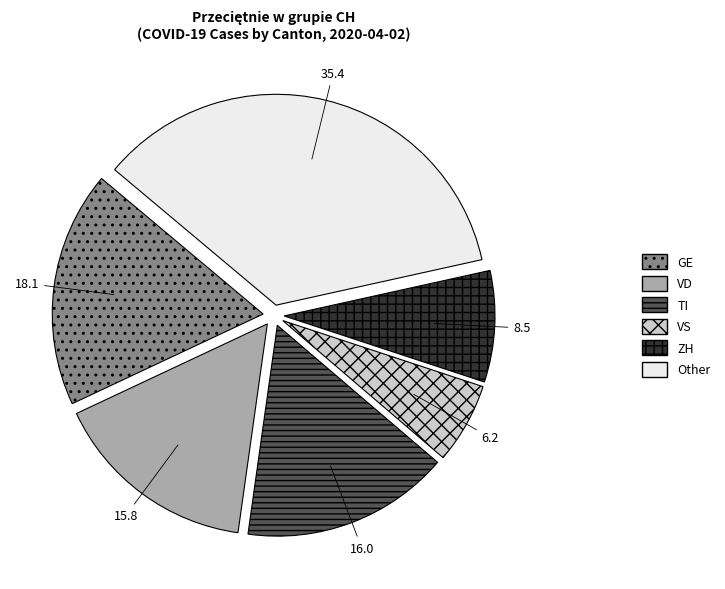

Which category has the biggest portion of the pie?

Other